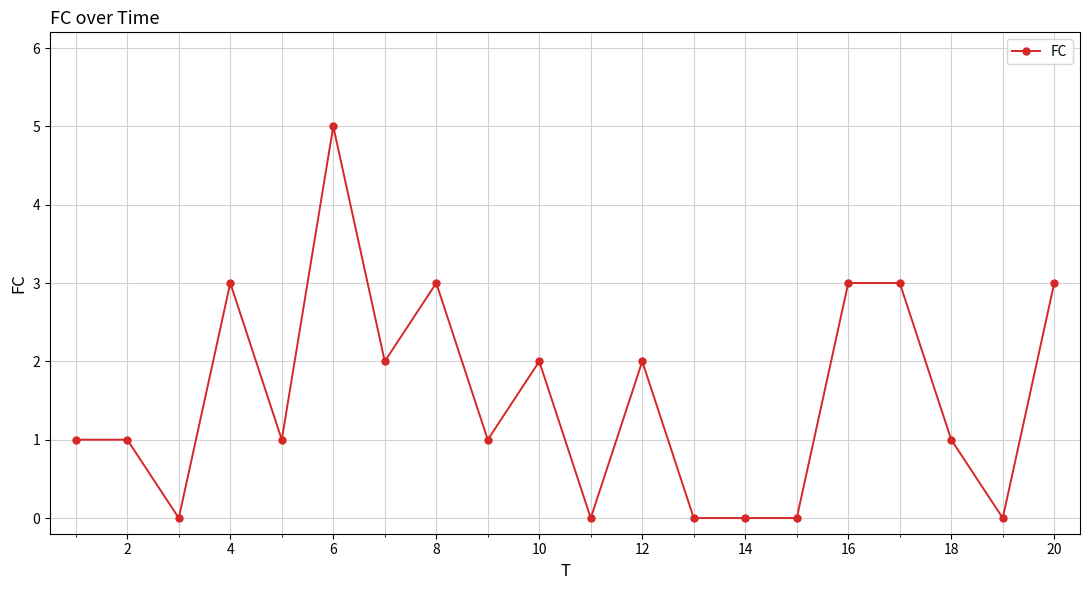

True or false: there are more than 2 points higher than both neighbors.

True